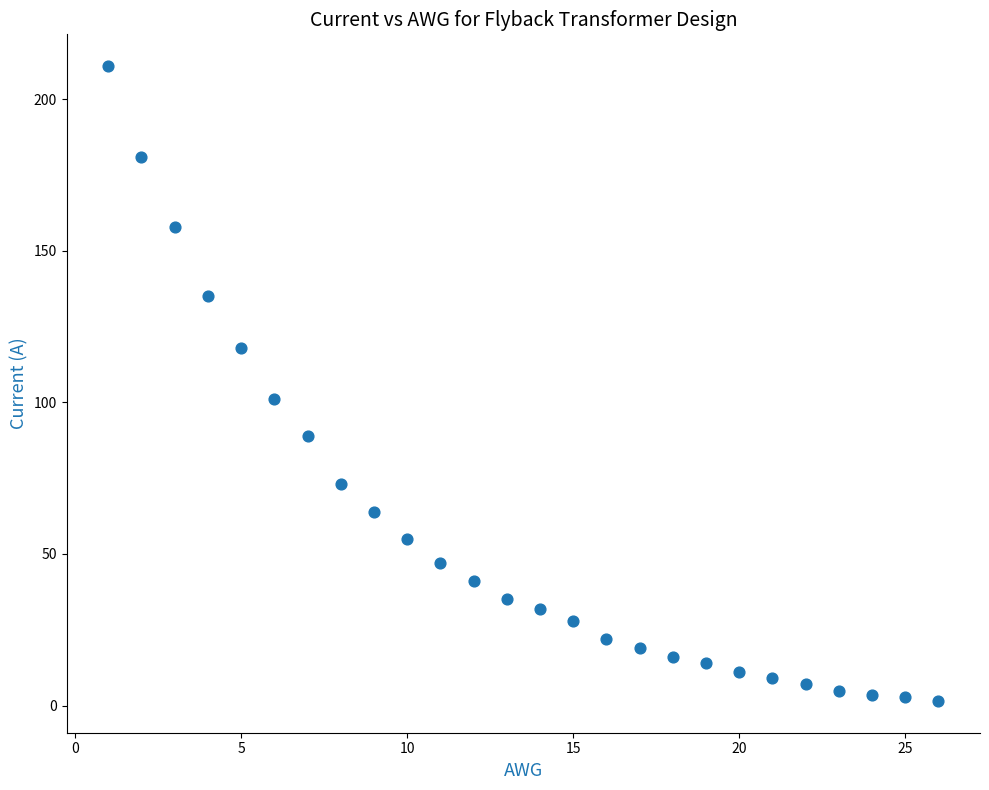

What Y value in the scatter plot is closest to 106?

101.0